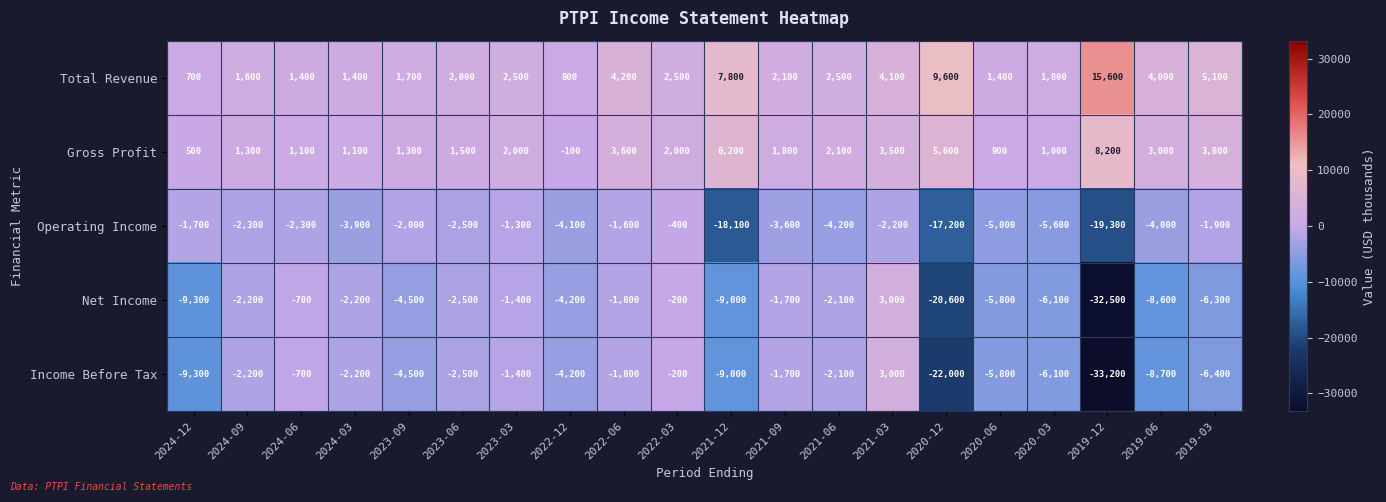

How many series are shown in this chart?

5